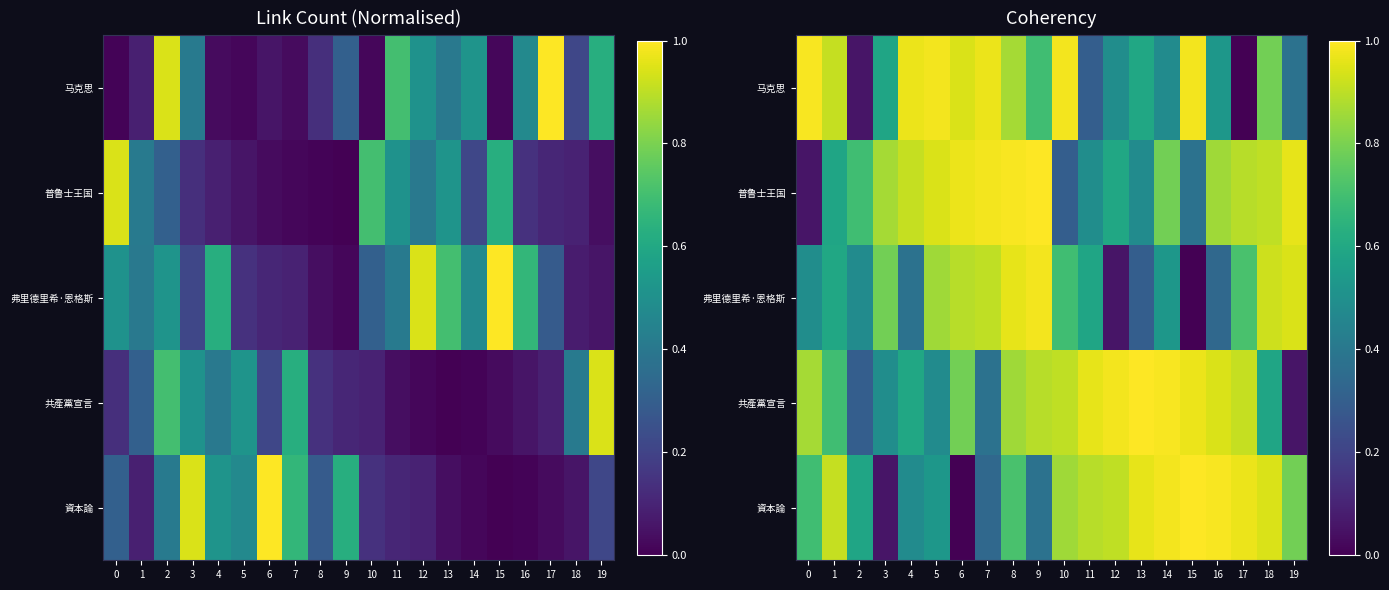

How many values in 資本論 are above zero?

19